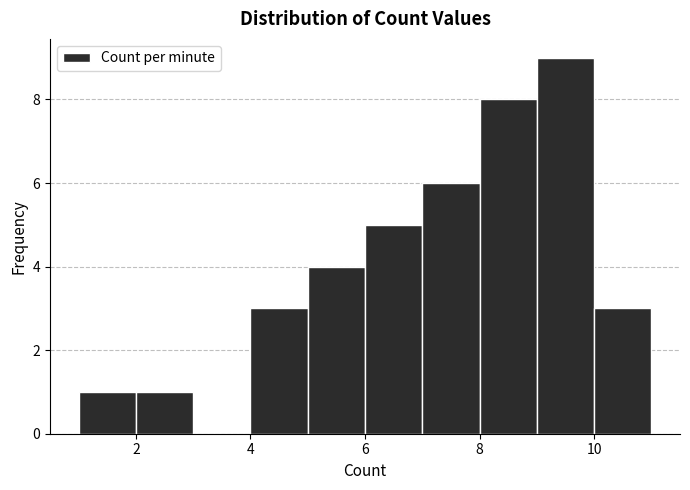

Reading left to right, transcribe this chart: for each bar, give the range it covers on the x-axis and its height. The values are not printed on the chart, so give them approximately, as read against the axis.

1 to 2: 1
2 to 3: 1
3 to 4: 0
4 to 5: 3
5 to 6: 4
6 to 7: 5
7 to 8: 6
8 to 9: 8
9 to 10: 9
10 to 11: 3